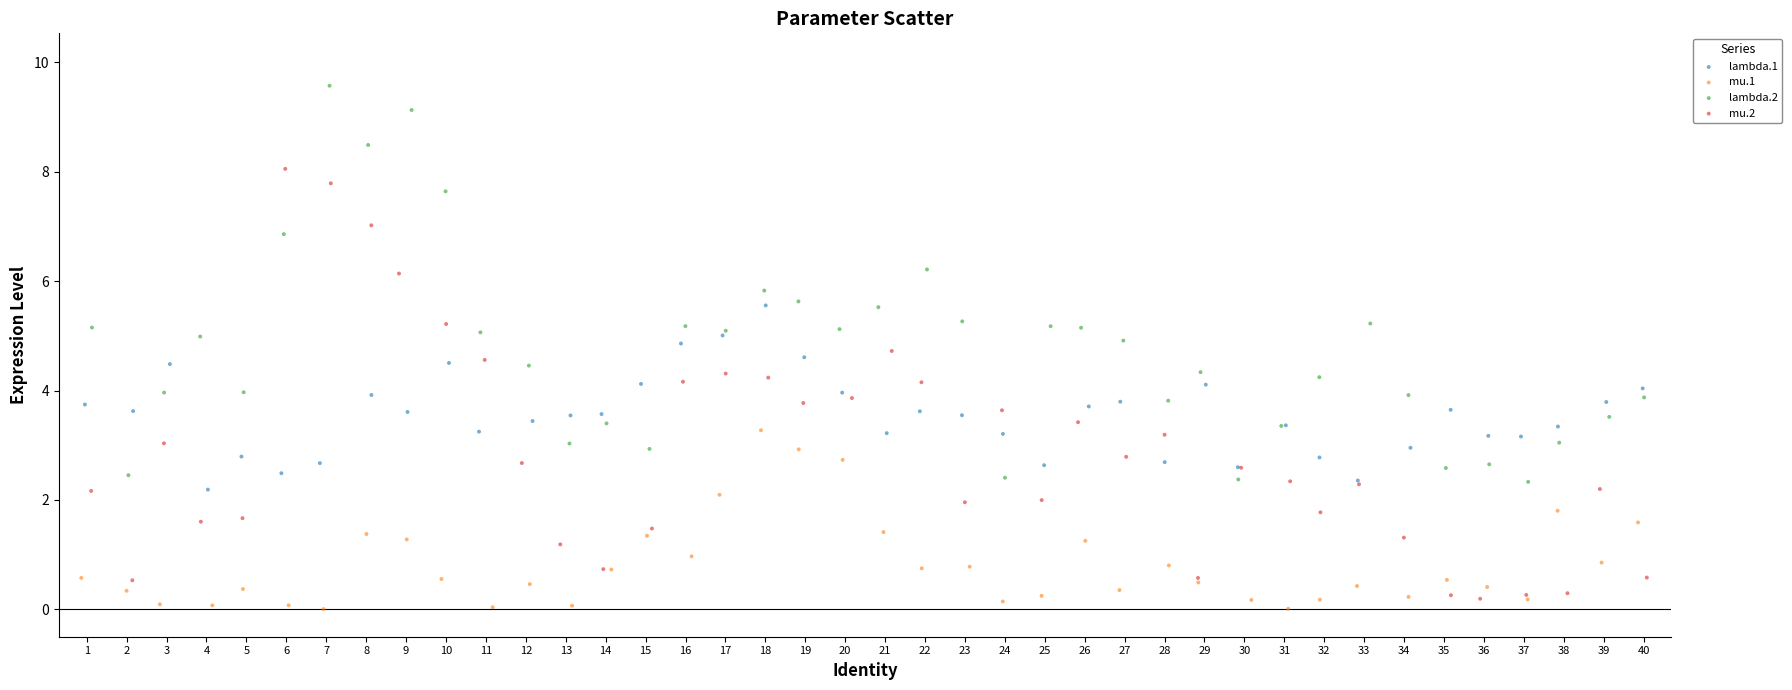

Which series reaches the minimum Y coordinate?

mu.1